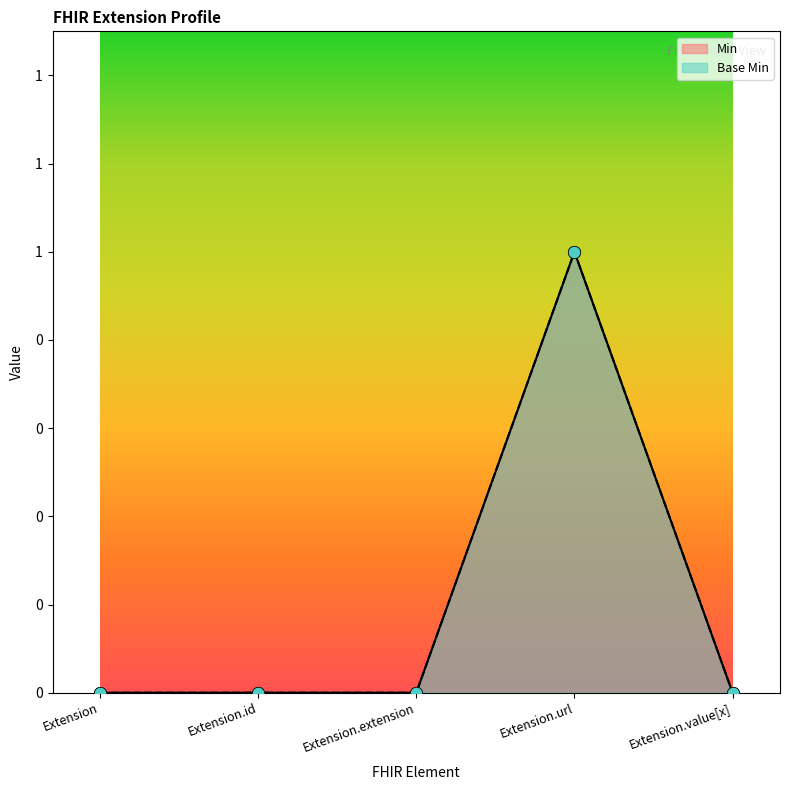

At how many categories does at least one series exceed 0?

1